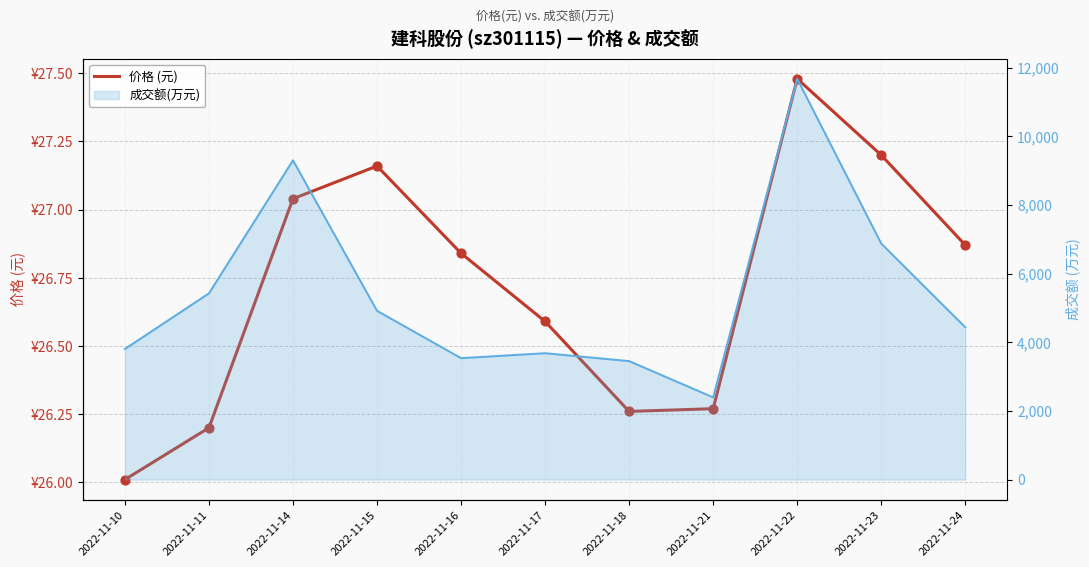

Which has a higher value, 2022-11-17 or 2022-11-21?

2022-11-17